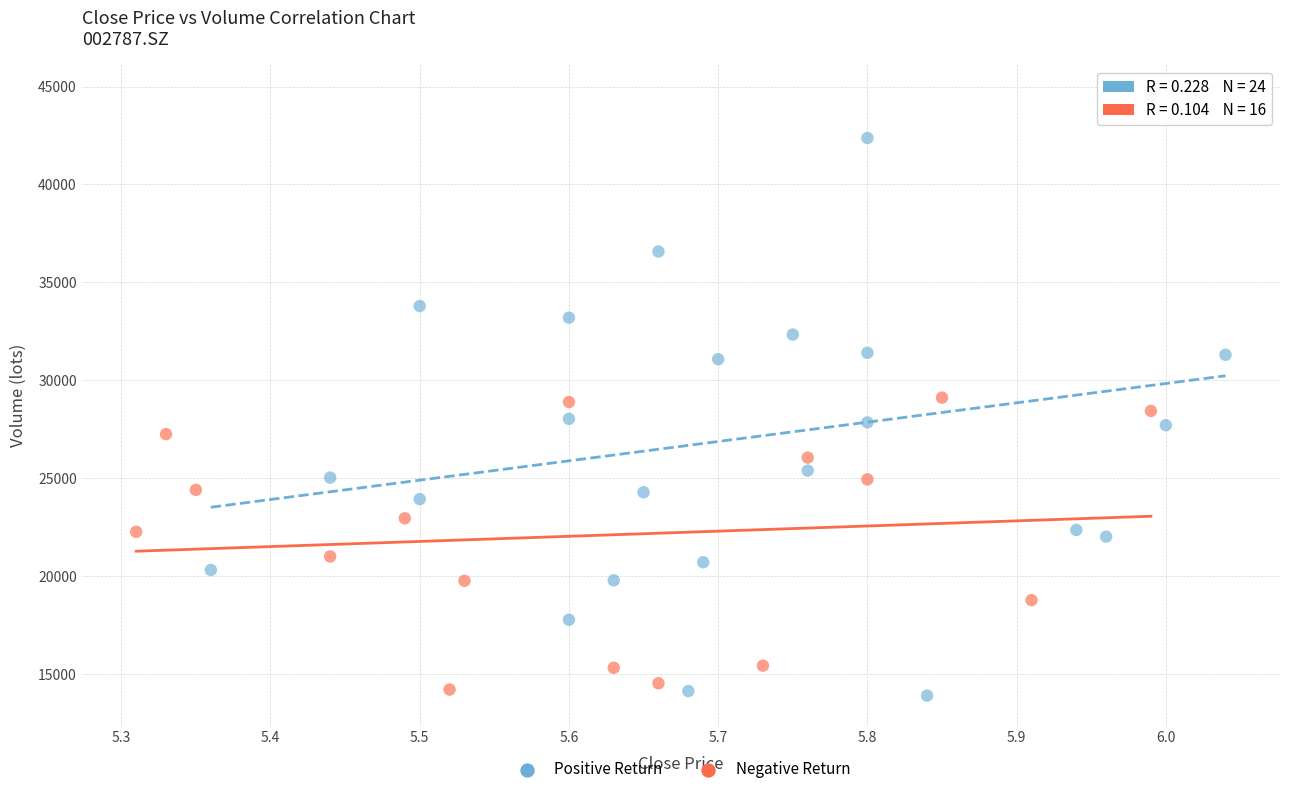

Which series has the largest Y range (max minus min)?

Positive Return